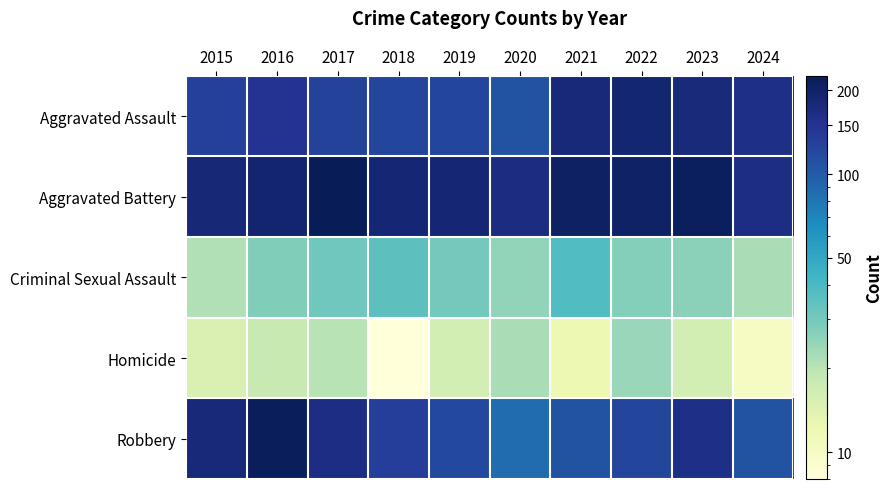

Between 2020 and 2022, which is larger?

2022